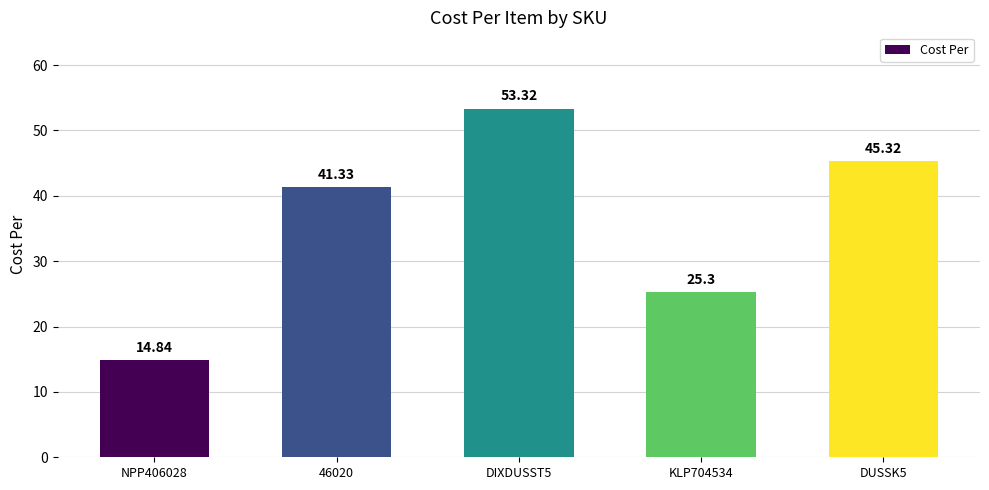

Approximately how many times larger is the value at DIXDUSST5 compared to 46020?

1.3